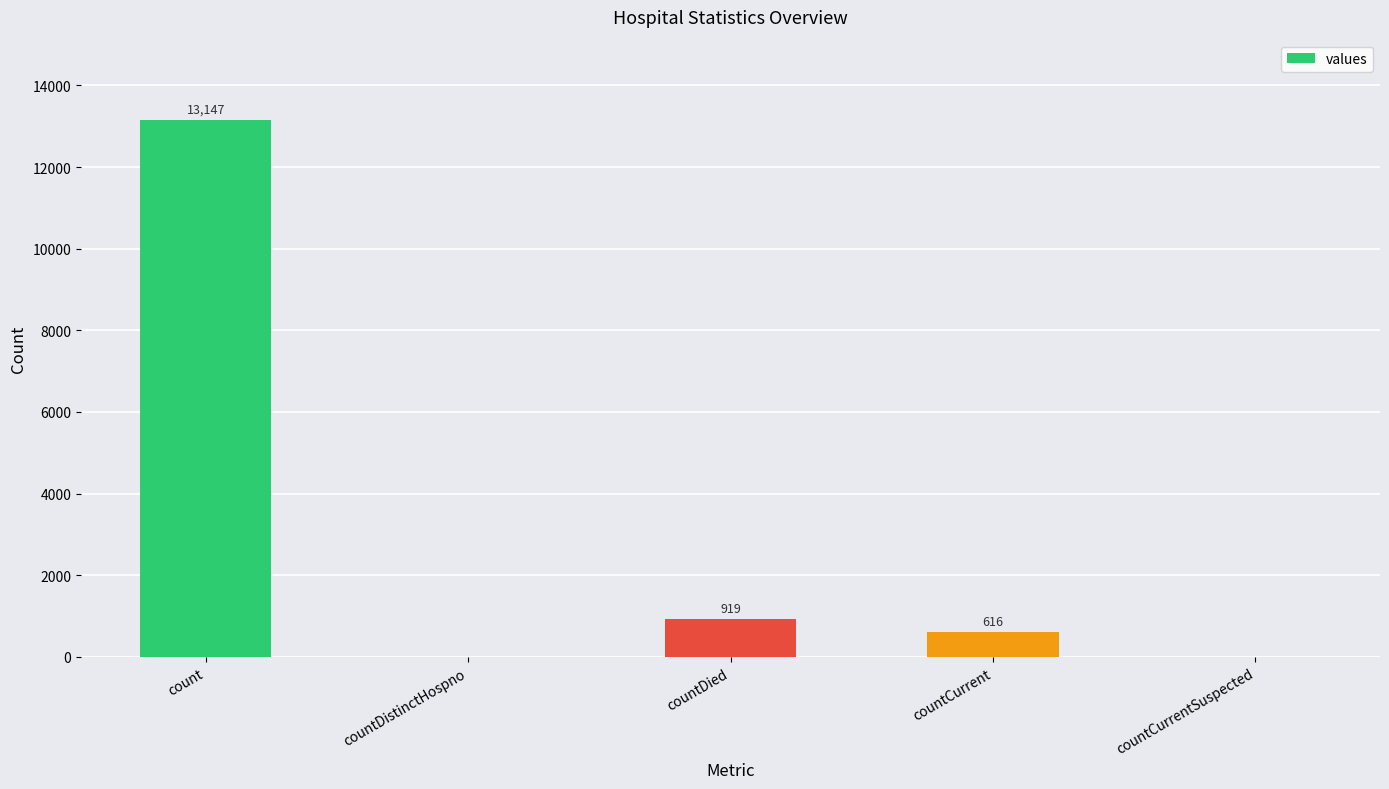

At which category does the chart reach its peak across all series?

count